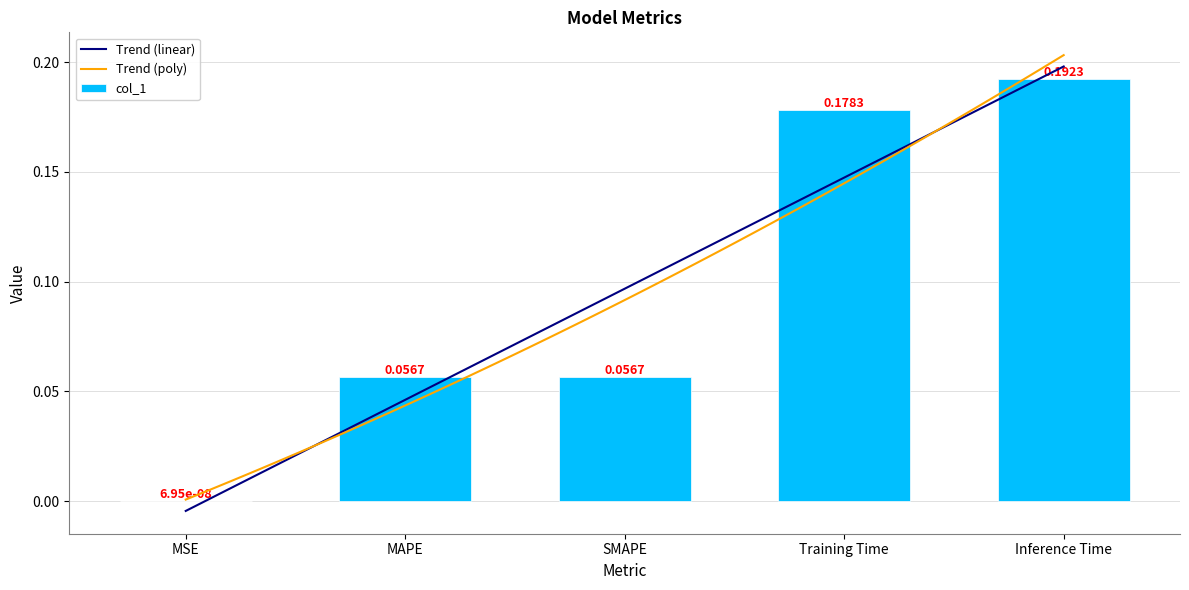

Read the value at SMAPE.

0.1